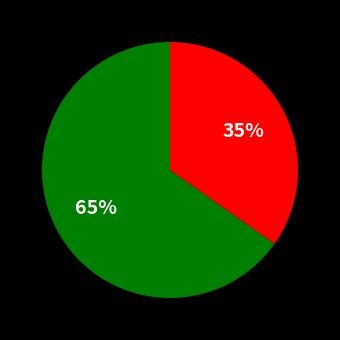

Does any single category account for the majority?

Yes